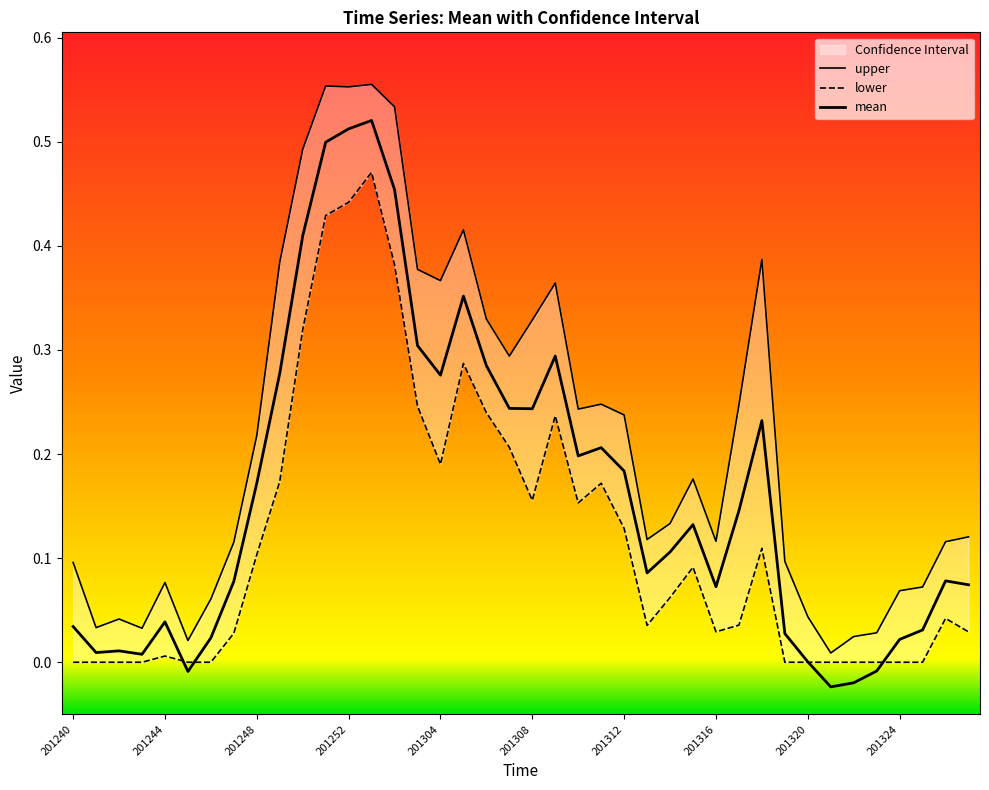

Which series has the largest total across all categories?

upper